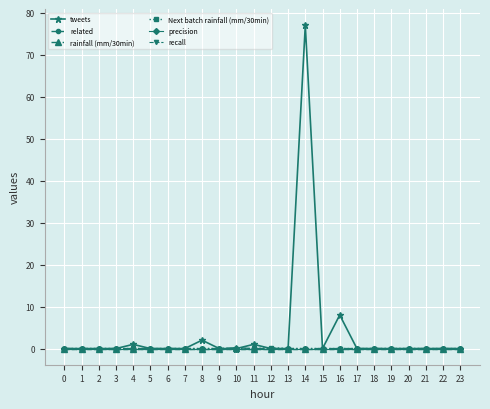

Rank the series at 11 from highest to lowest value.

tweets, related, rainfall (mm/30min), Next batch rainfall (mm/30min), precision, recall